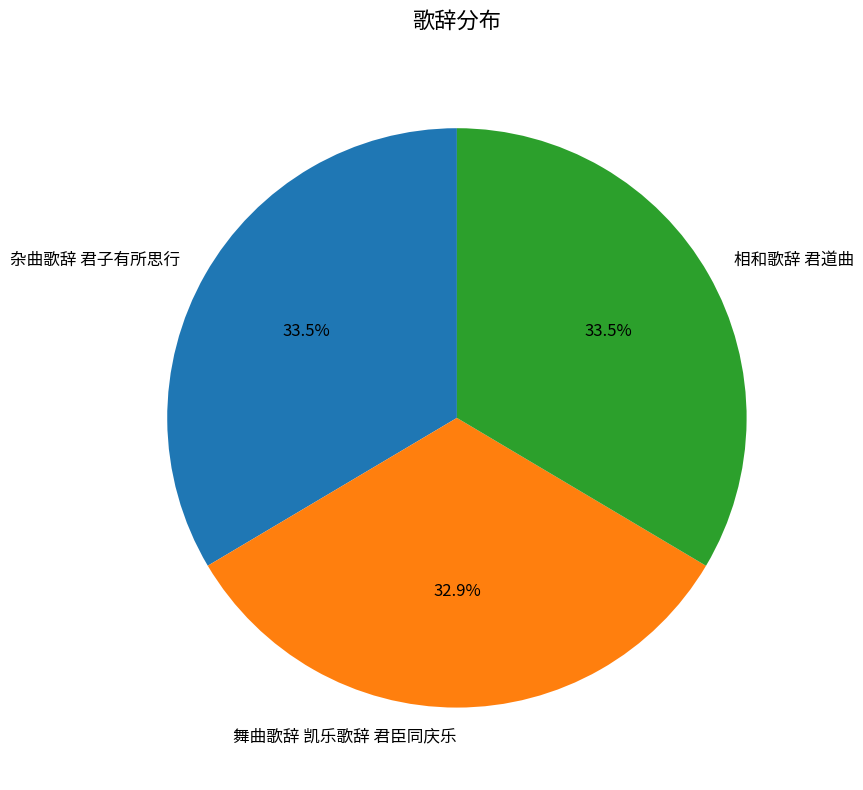

Which slice is the smallest?

舞曲歌辞 凯乐歌辞 君臣同庆乐